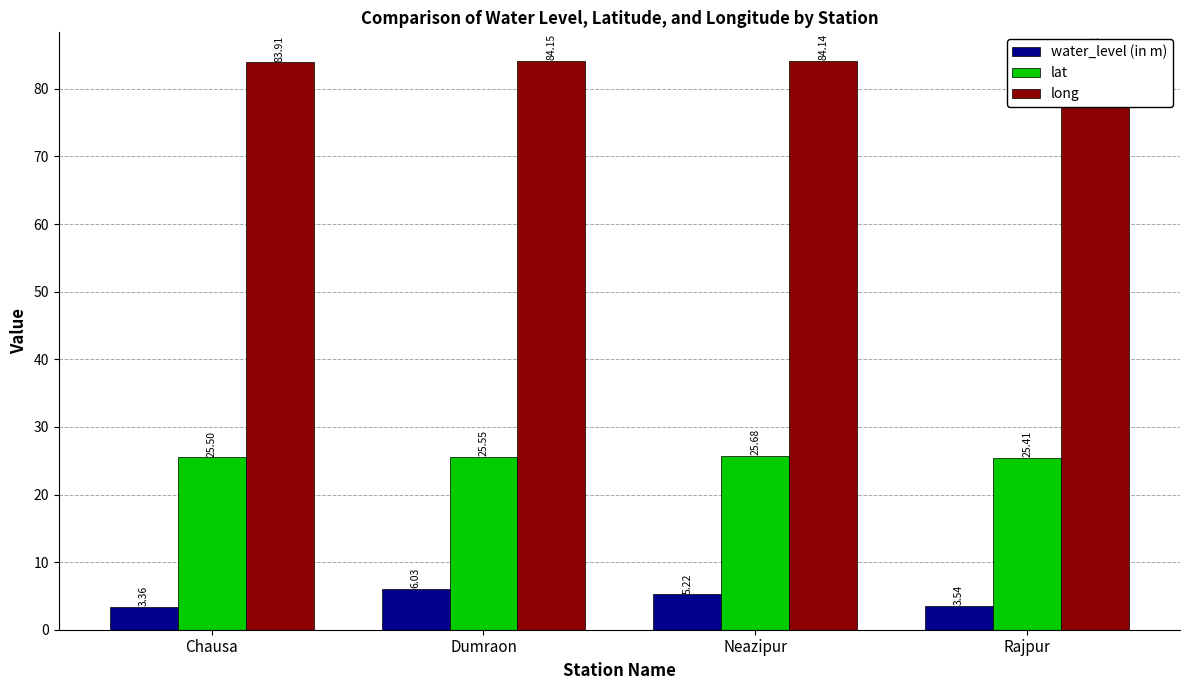

What is the total value across all series at Dumraon?

115.7